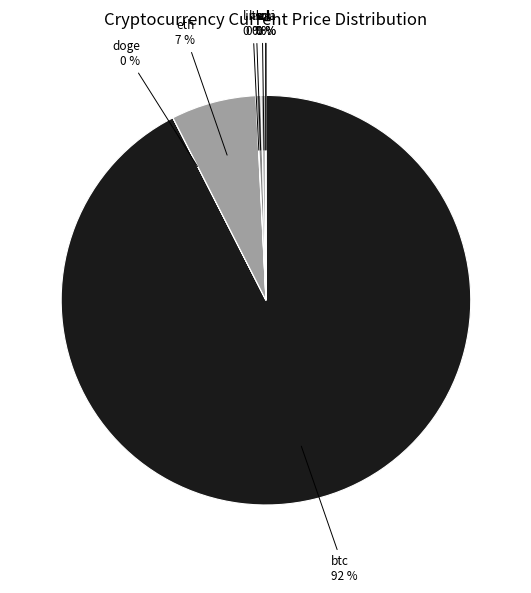

Which category accounts for the majority?

btc